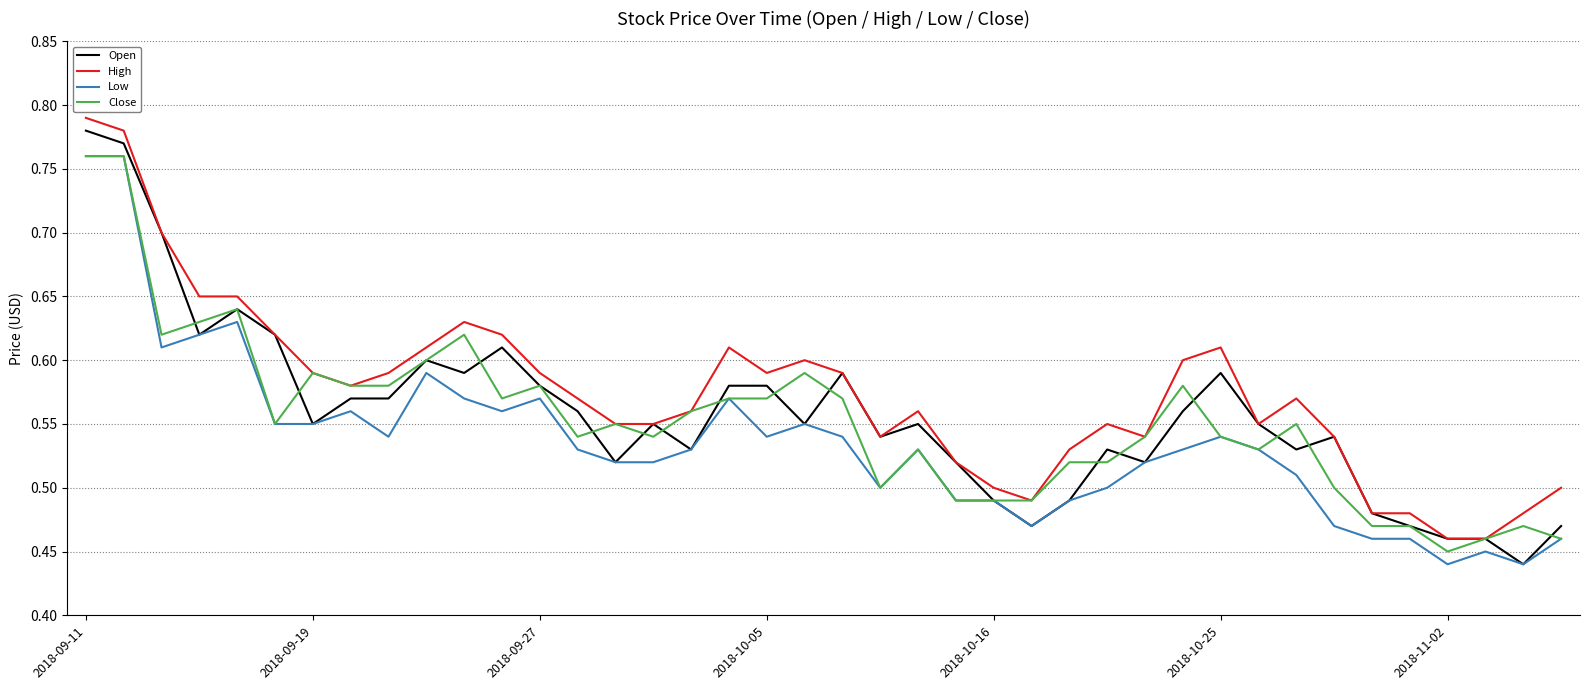

How many lines are shown in the chart?

4